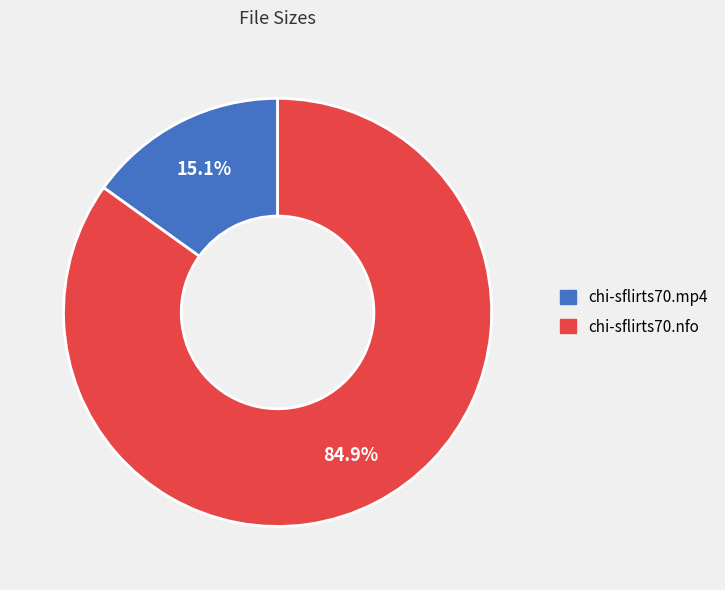

Which has a higher value, chi-sflirts70.mp4 or chi-sflirts70.nfo?

chi-sflirts70.nfo